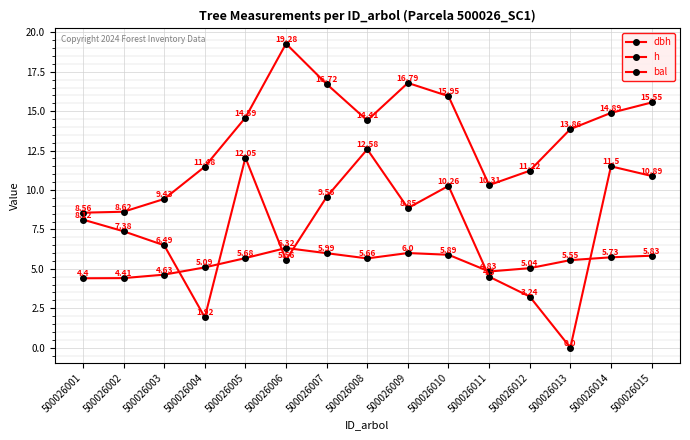

Does the chart have visible grid lines?

Yes